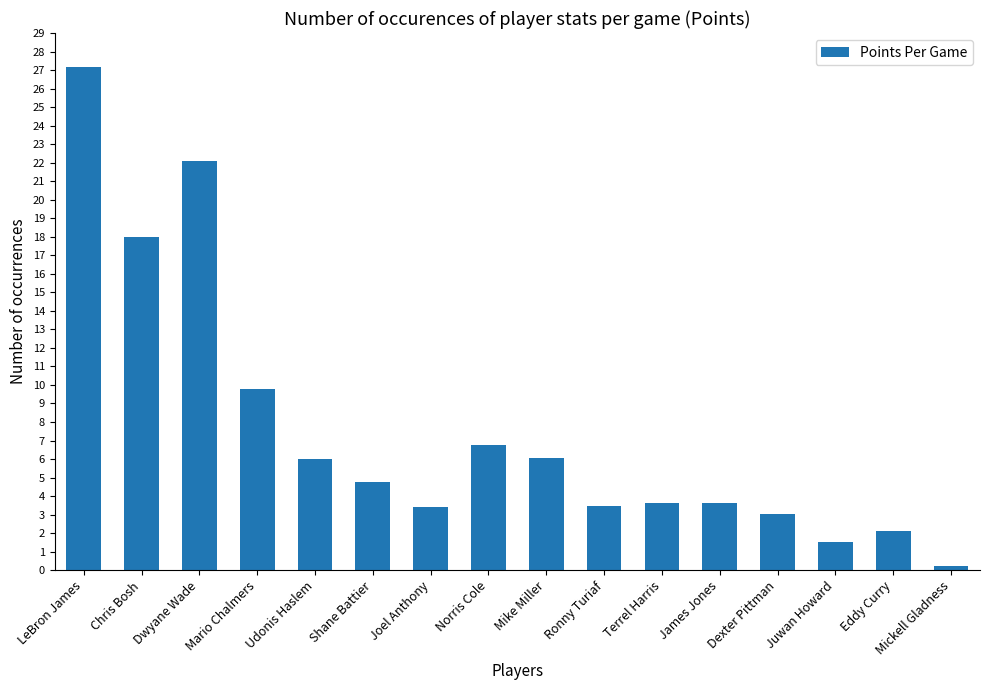

The value at Dwyane Wade is 34.8. True or false?

False